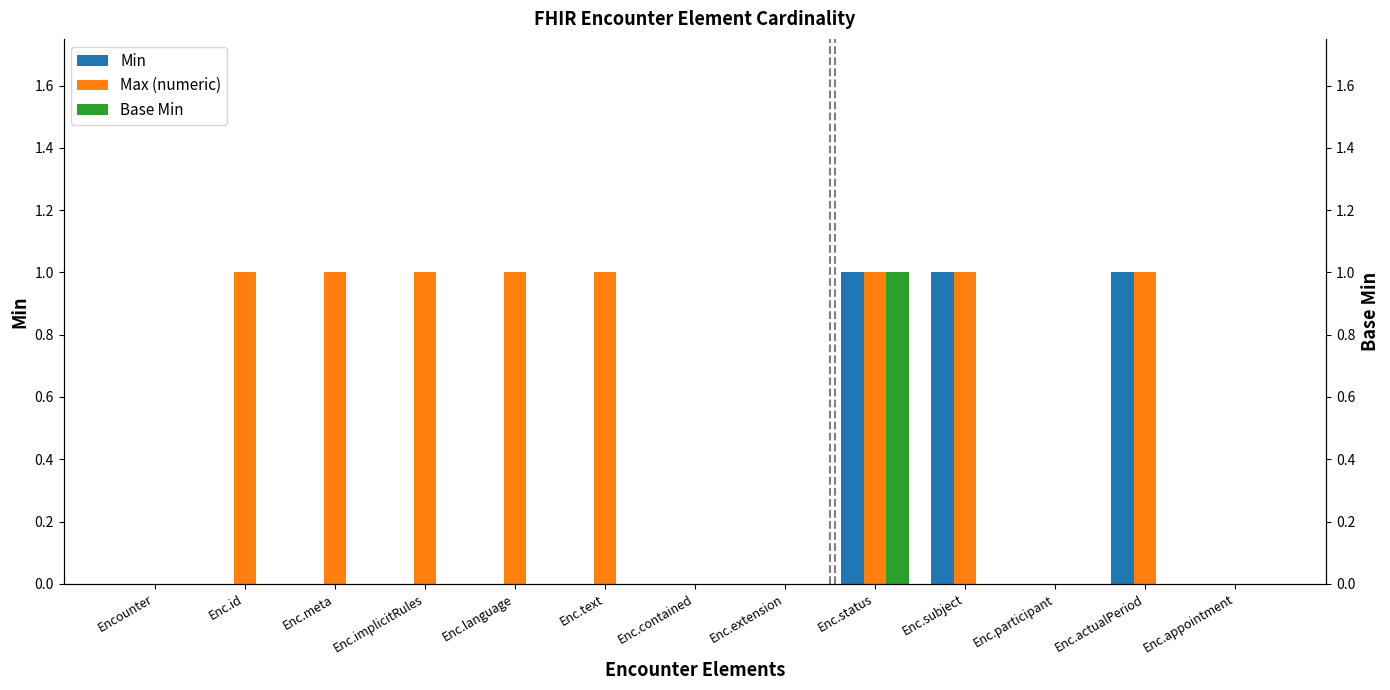

How many Base Min values are between 0 and 1?

13